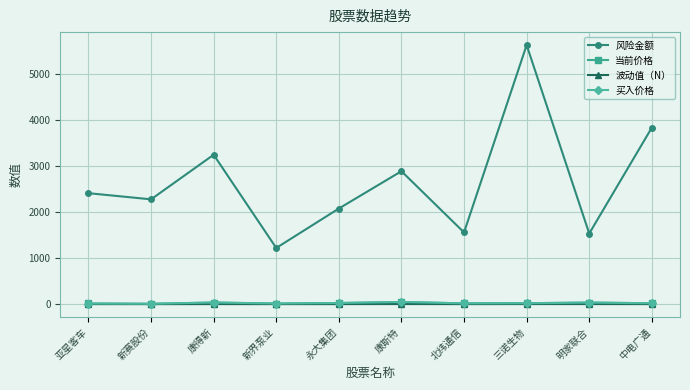

Which series has the largest range (max minus min)?

风险金额